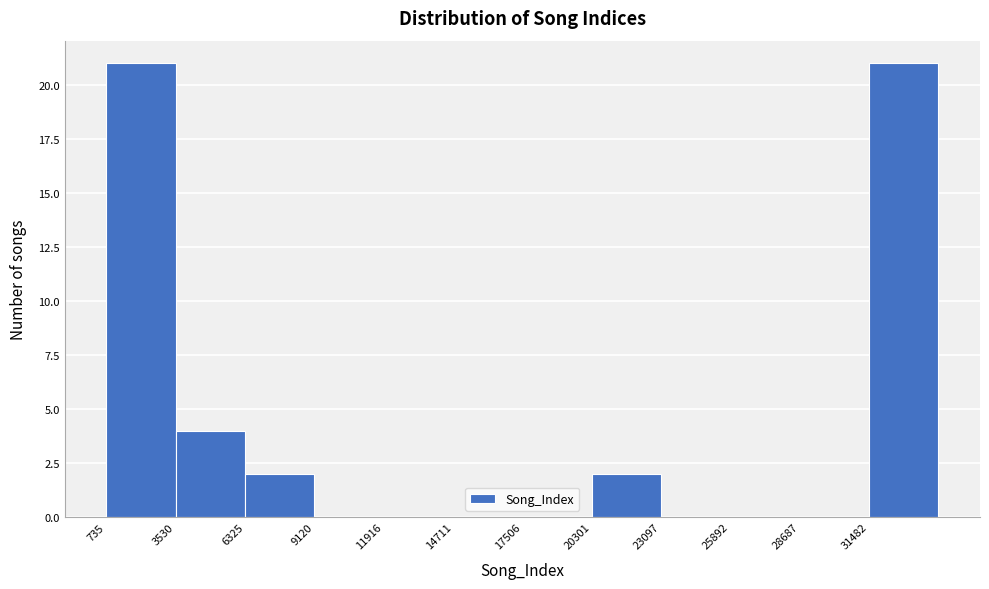

Reading left to right, list every bar in this chart as the range it spans on the x-axis followed by its height. Neither the bar edges nor the heights are printed on the chart, so give them approximately, as read against the axes.

500 to 3500: 21
3500 to 6500: 4
6500 to 9000: 2
9000 to 12000: 0
12000 to 14500: 0
14500 to 17500: 0
17500 to 20500: 0
20500 to 23000: 2
23000 to 26000: 0
26000 to 28500: 0
28500 to 31500: 0
31500 to 34500: 21